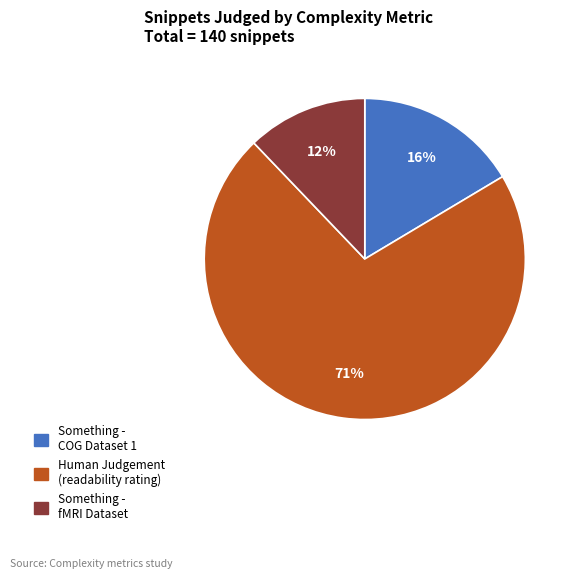

Is the sum of Human Judgement (readability rating) and Something - fMRI Dataset greater than half?

Yes